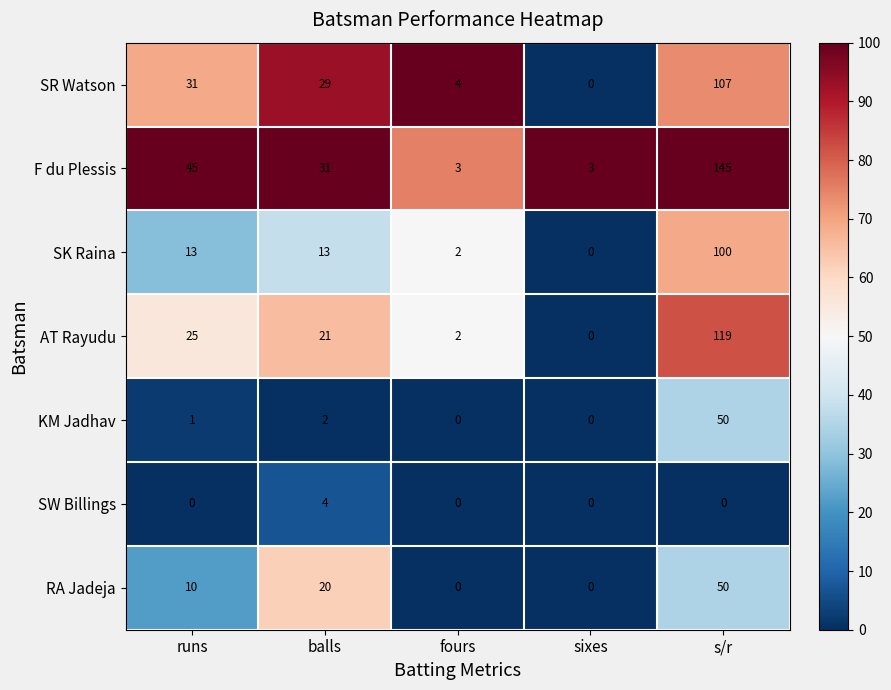

How many series are shown in this chart?

7